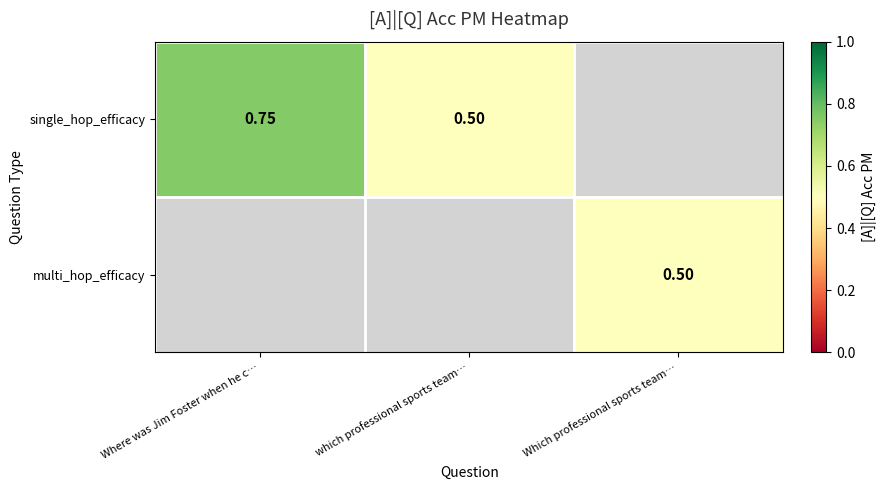

The multi_hop_efficacy series shows 0.3 at Which professional sports team…. True or false?

False